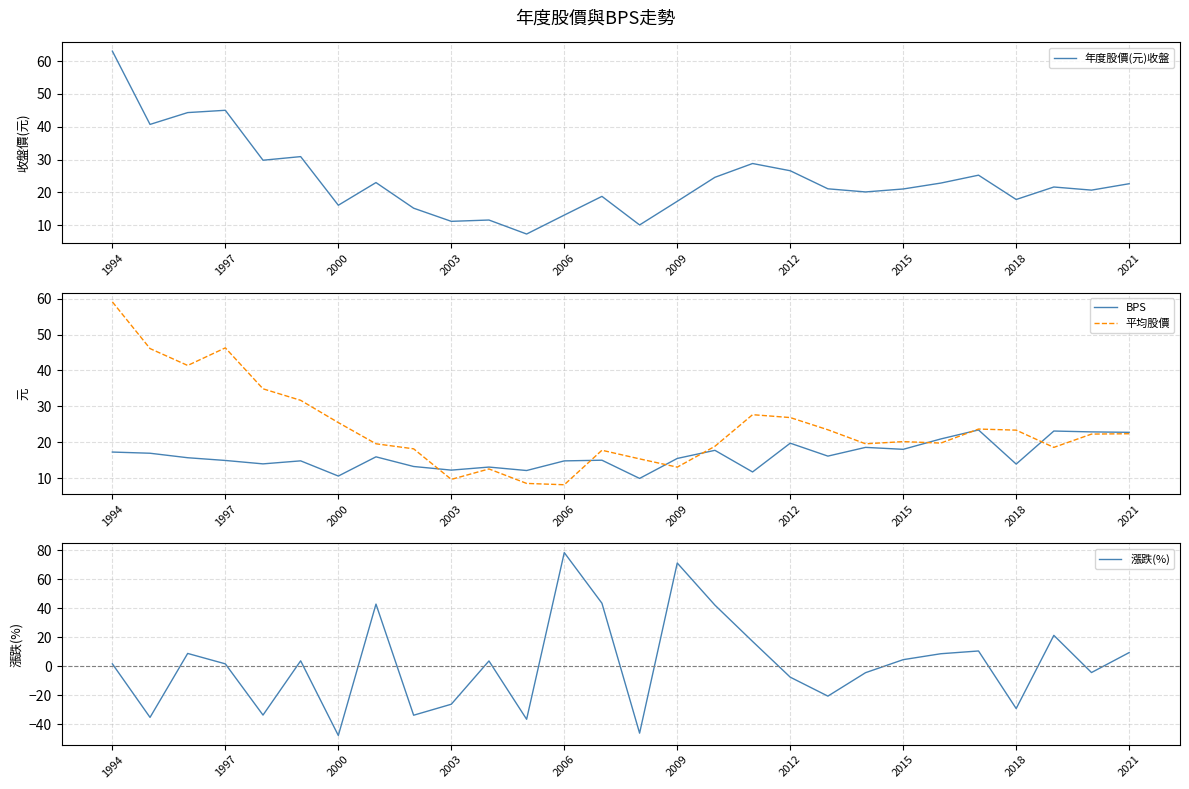

Count the number of categories in the chart.

28